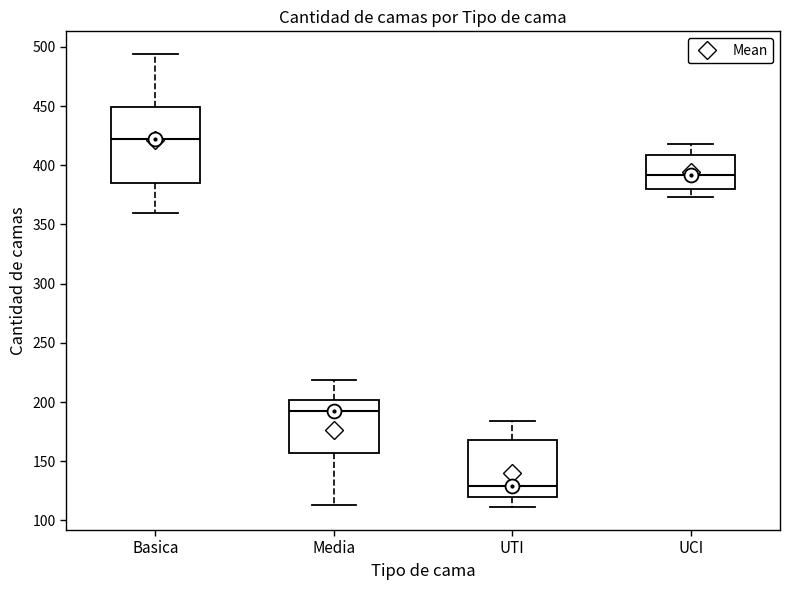

Which box's median line is the lowest?

UTI